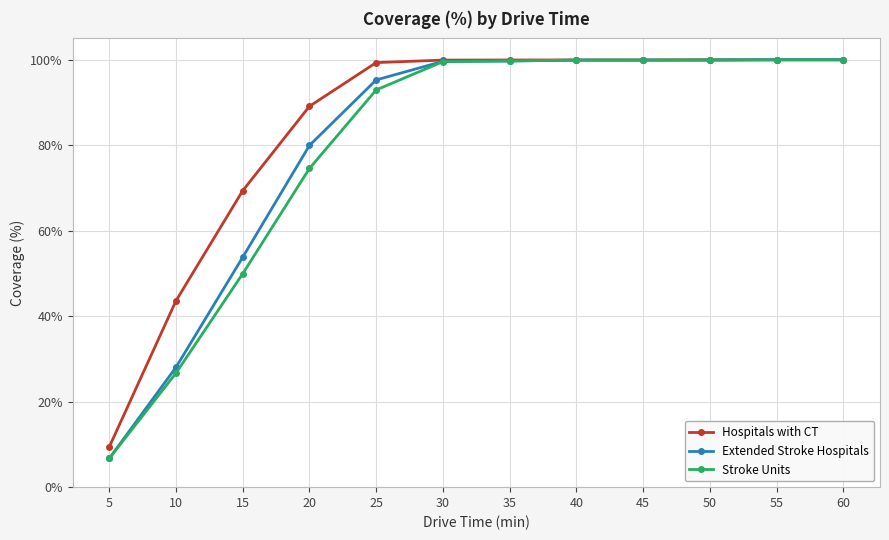

At which label does Hospitals with CT reach its minimum?

5